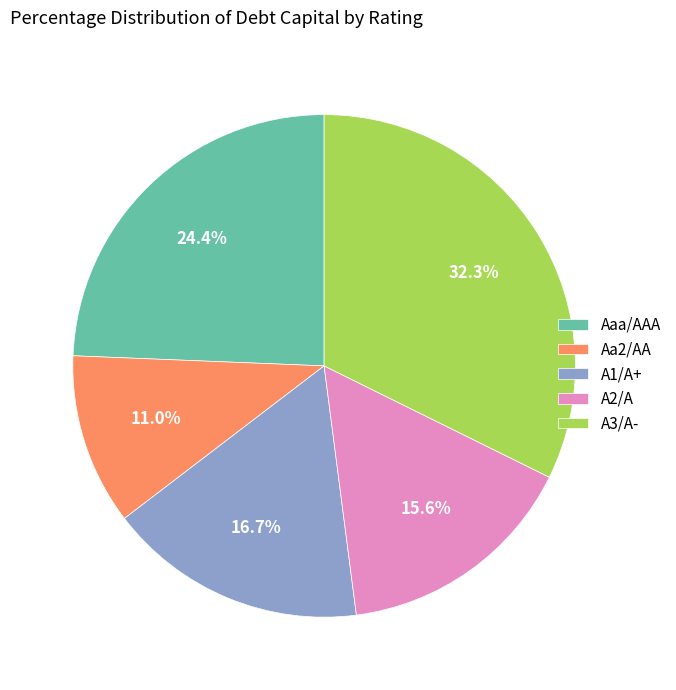

Combined, do Aaa/AAA and A2/A account for over 50%?

No